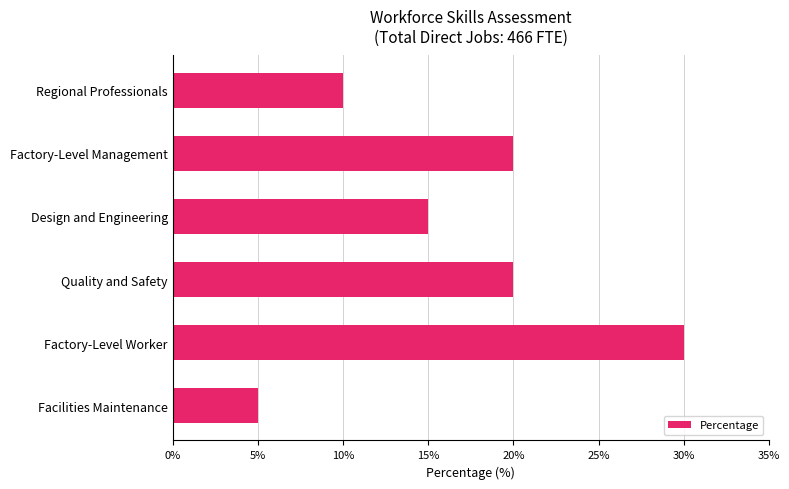

Reading top to bottom, what are all the values shown in this chart?

10	20	15	20	30	5